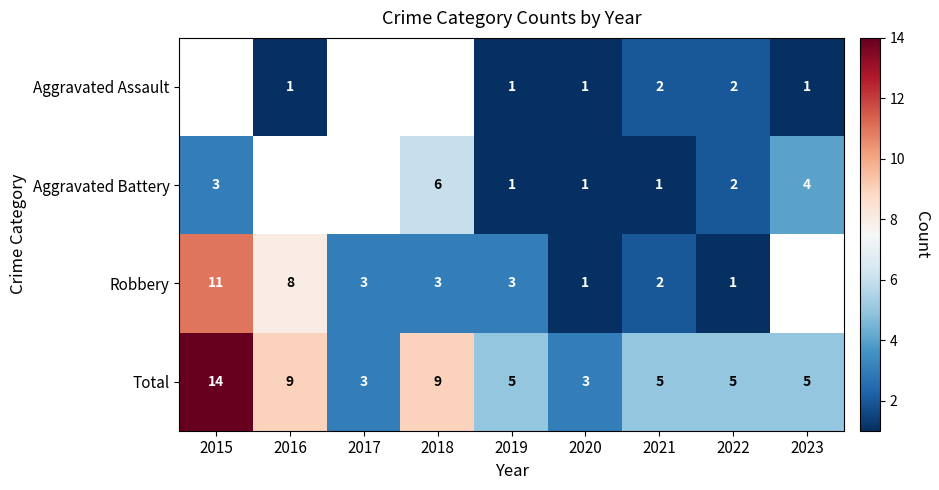

Between 2017 and 2022, which is larger?

2022